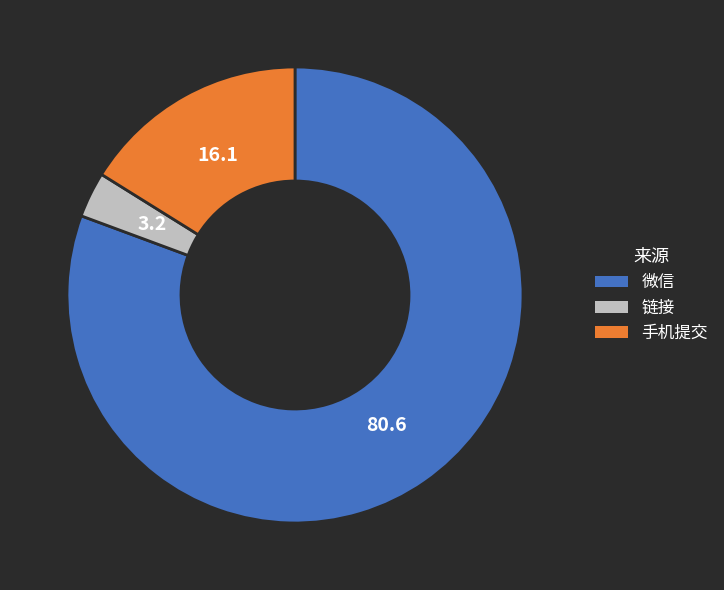

What is the smallest slice in the pie chart?

链接